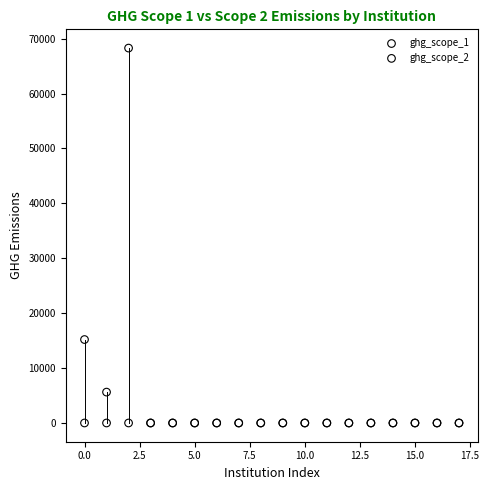

Across all series, what Y value is closest to 34140?

15197.6